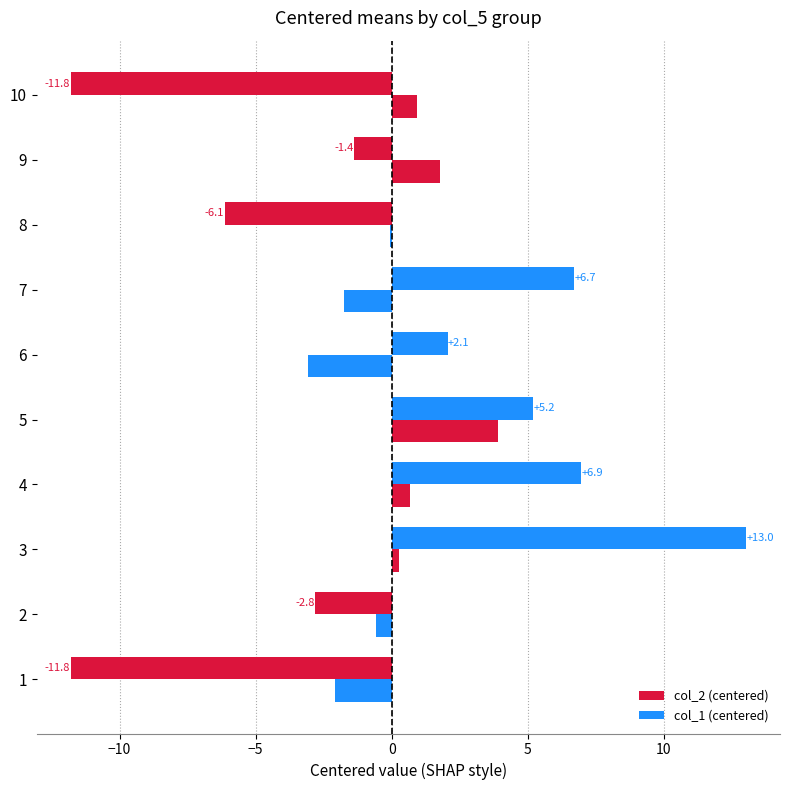

How many categories are shown in the chart?

10